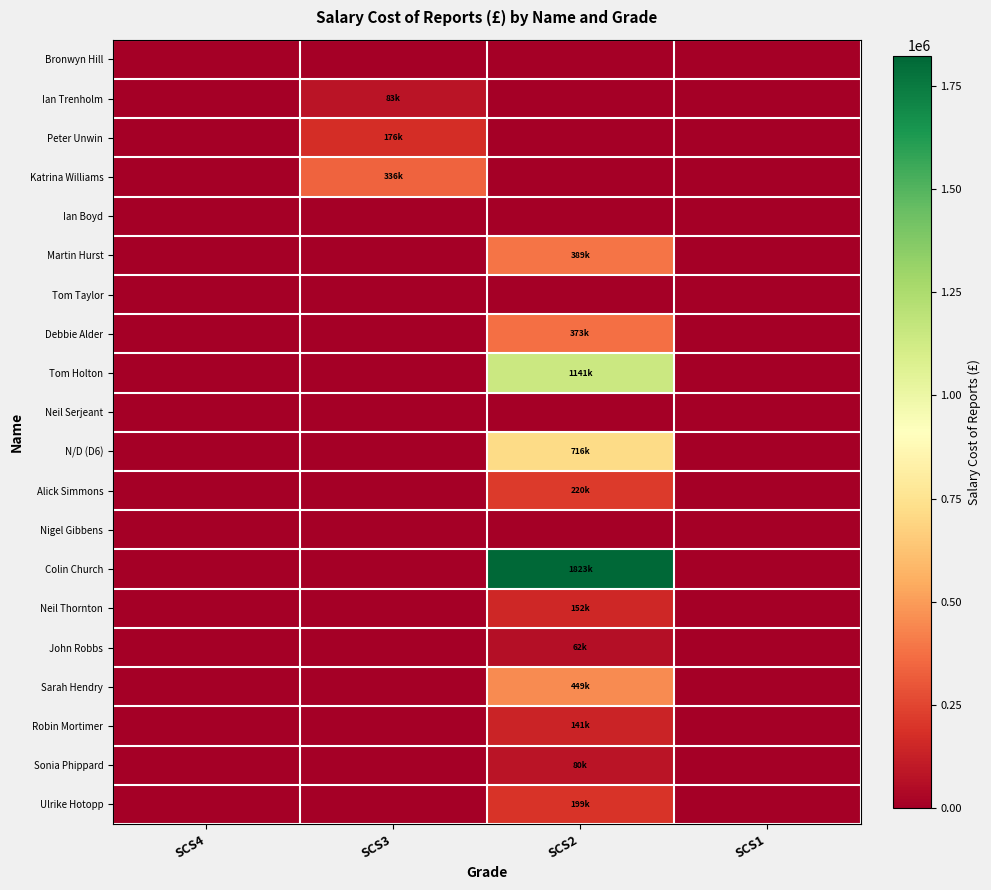

What is the difference between the highest and lowest values at SCS2?

1823000